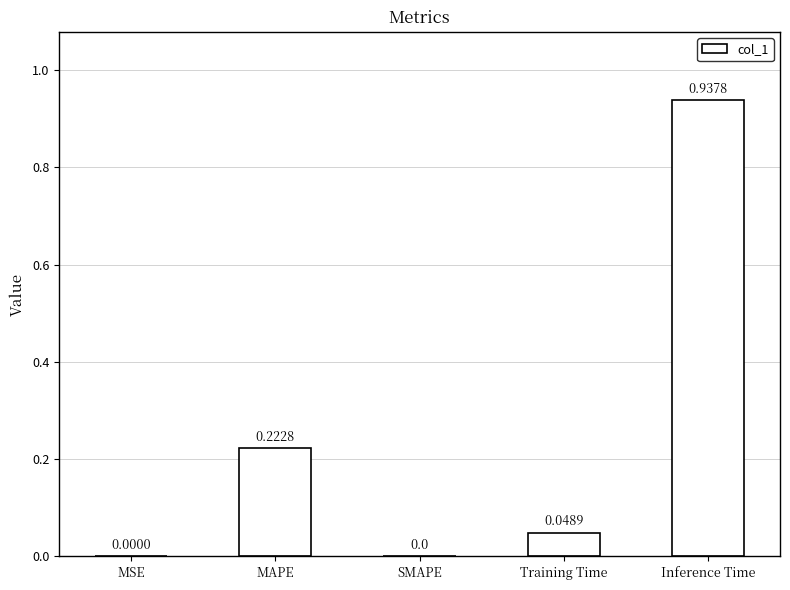

Between SMAPE and Training Time, which is larger?

Training Time